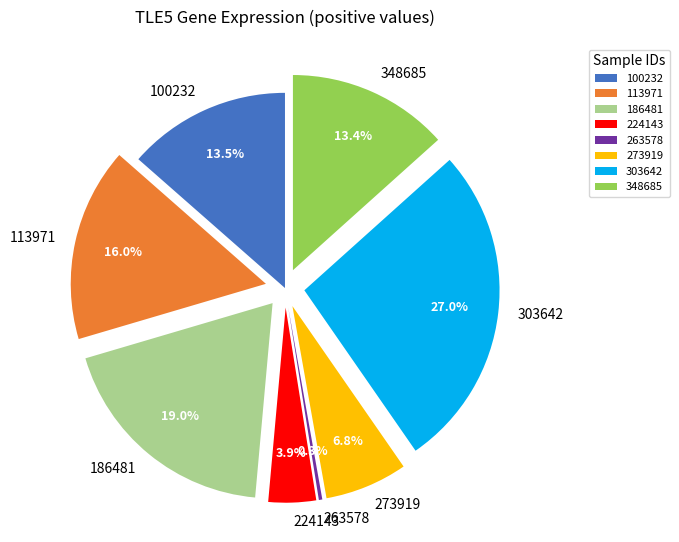

Is 113971 the majority of the pie?

No